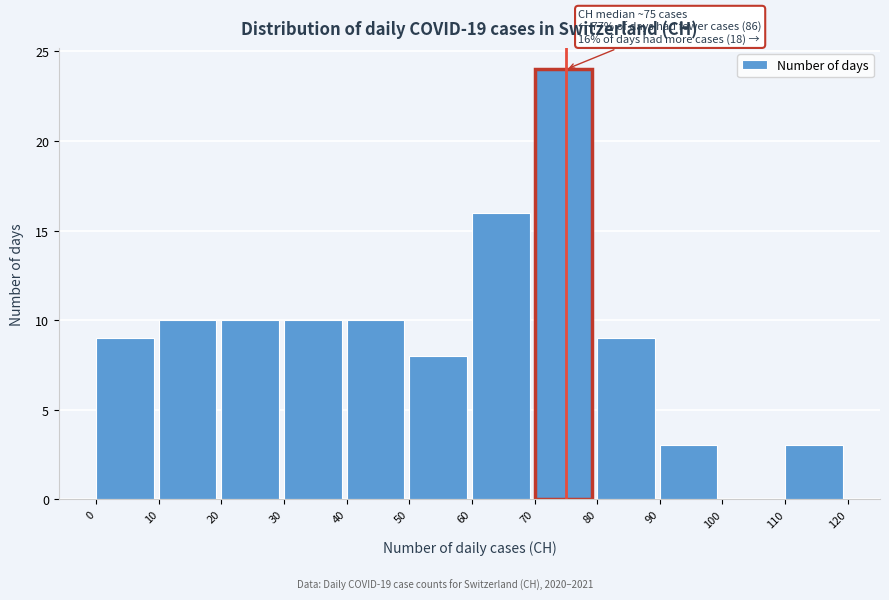

Over which range of the x-axis is the bar tallest?

70 to 80